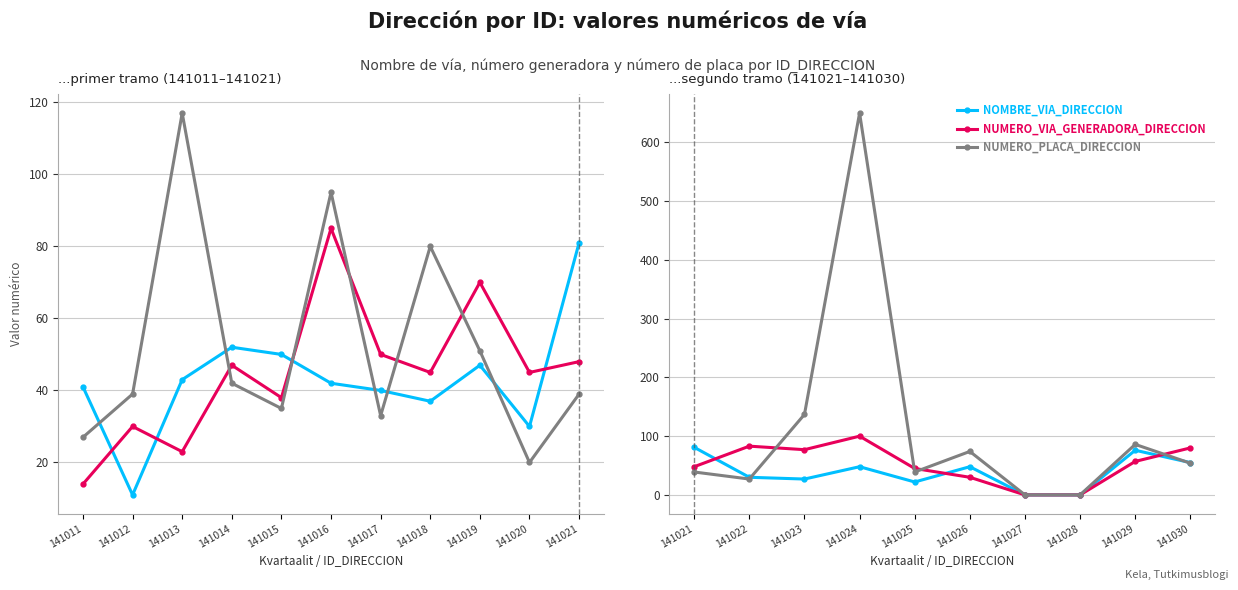

Which series changed the most between 141024 and 141026?

NUMERO_PLACA_DIRECCION